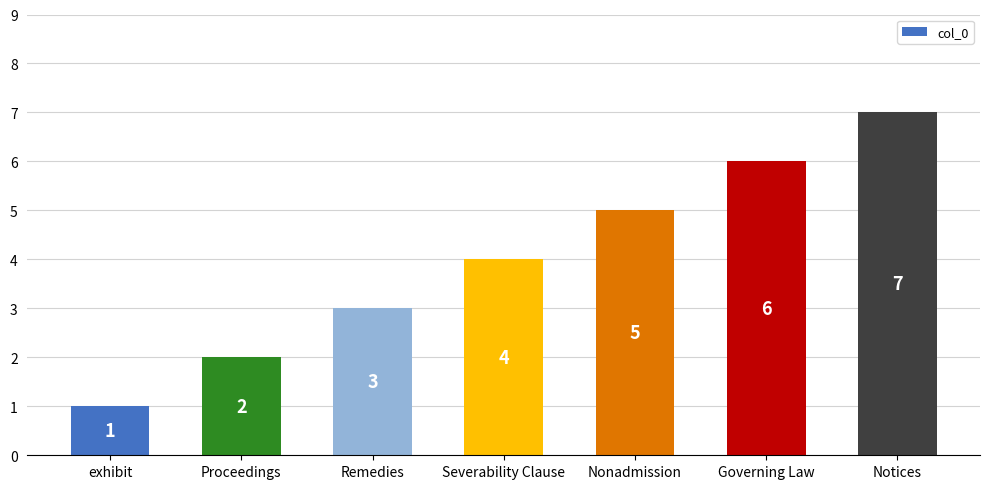

What position from the left is Nonadmission?

5